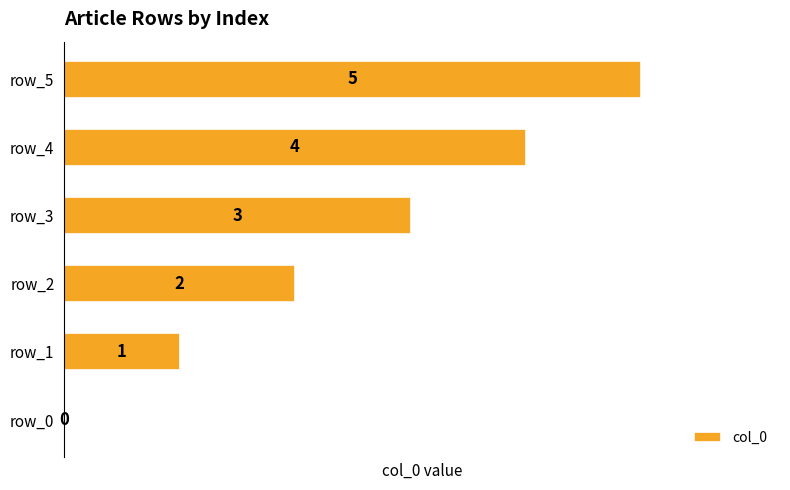

Which label corresponds to the largest value in the chart?

row_5